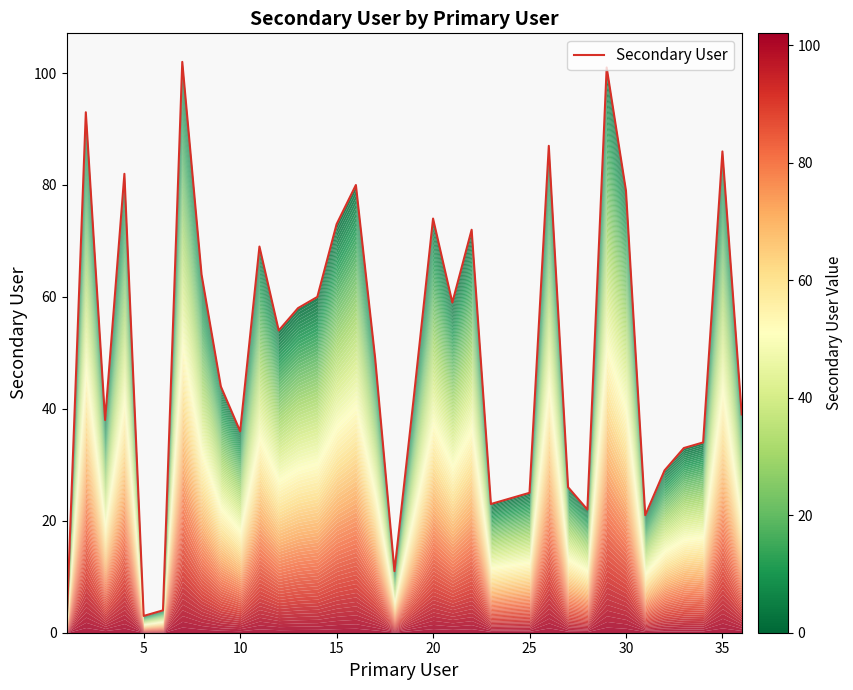

Reading left to right, transcribe all the data shown in this chart.

1	93	38	82	3	4	102	64	44	36	69	54	58	60	73	80	49	11	42	74	59	72	23	24	25	87	26	22	101	79	21	29	33	34	86	39